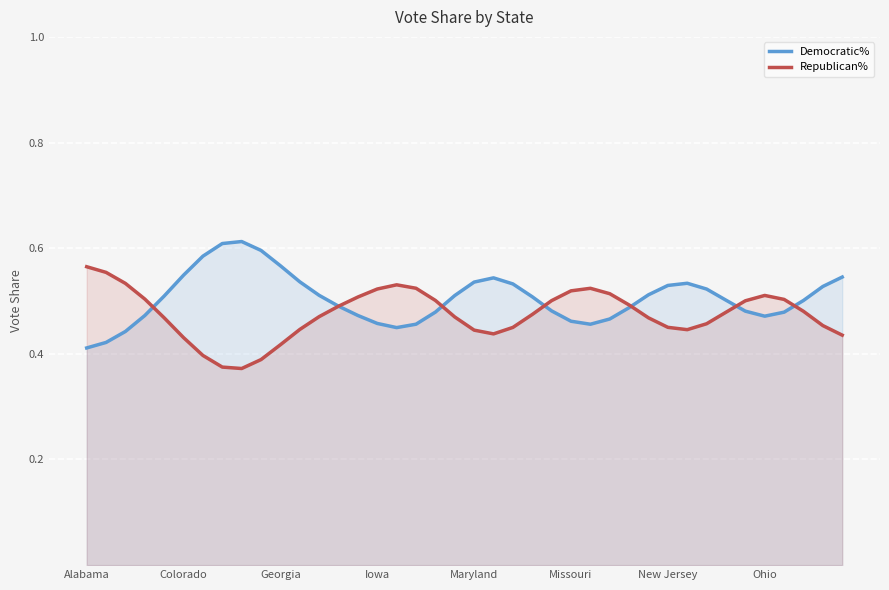

How many intersections are there between Democratic% and Republican%?

7